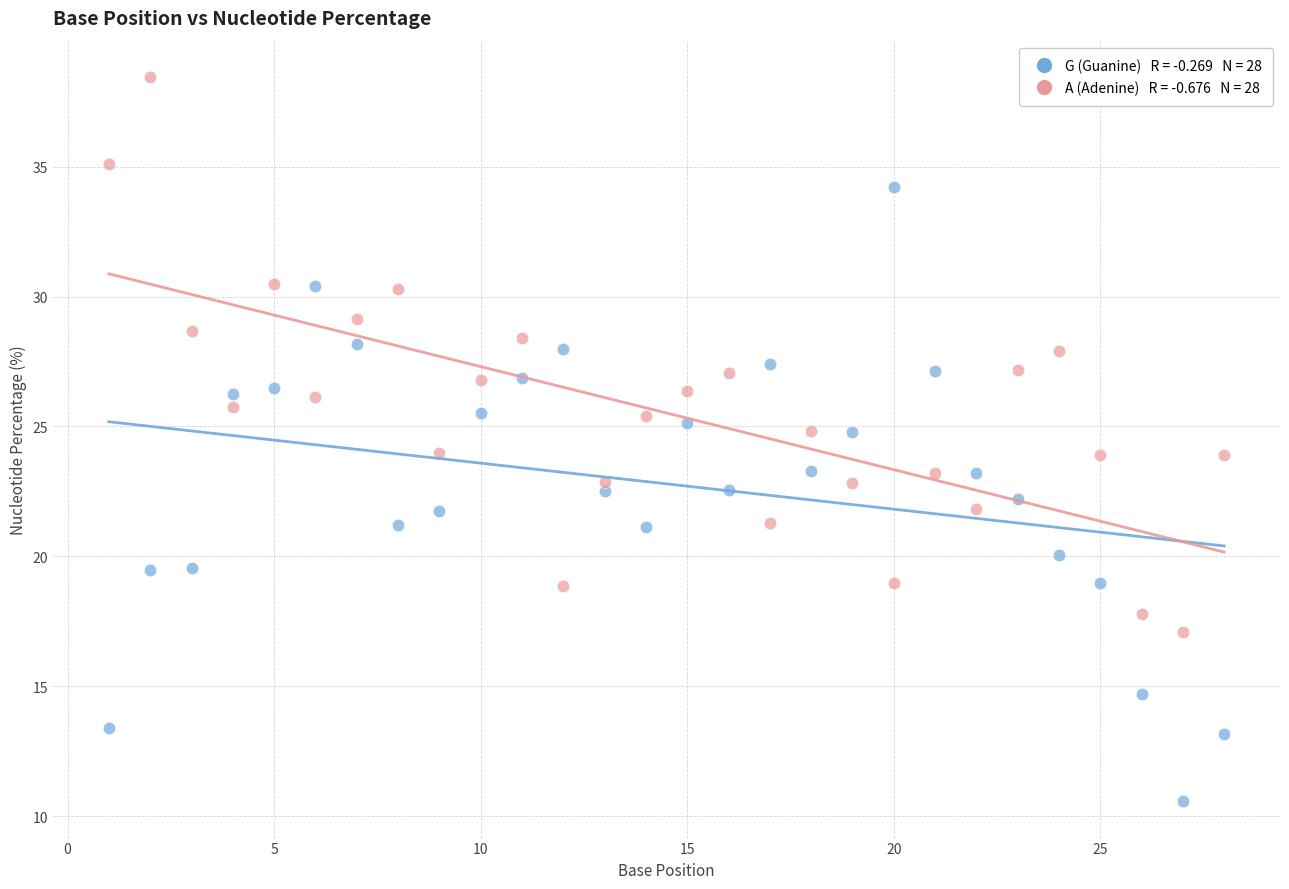

Across all data points, what is the range of X values (max minus min)?

27.0